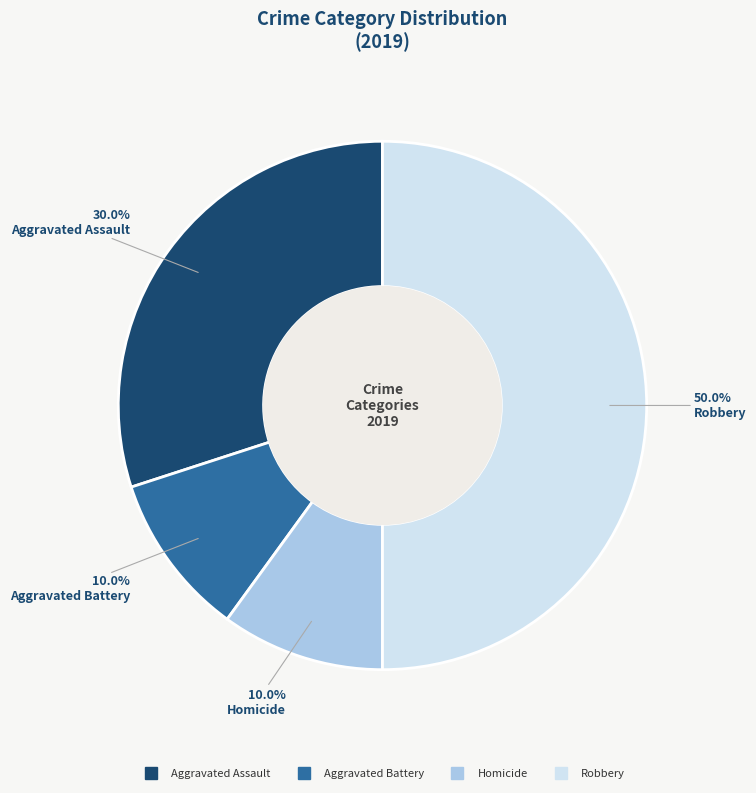

How many slices are in this pie chart?

4